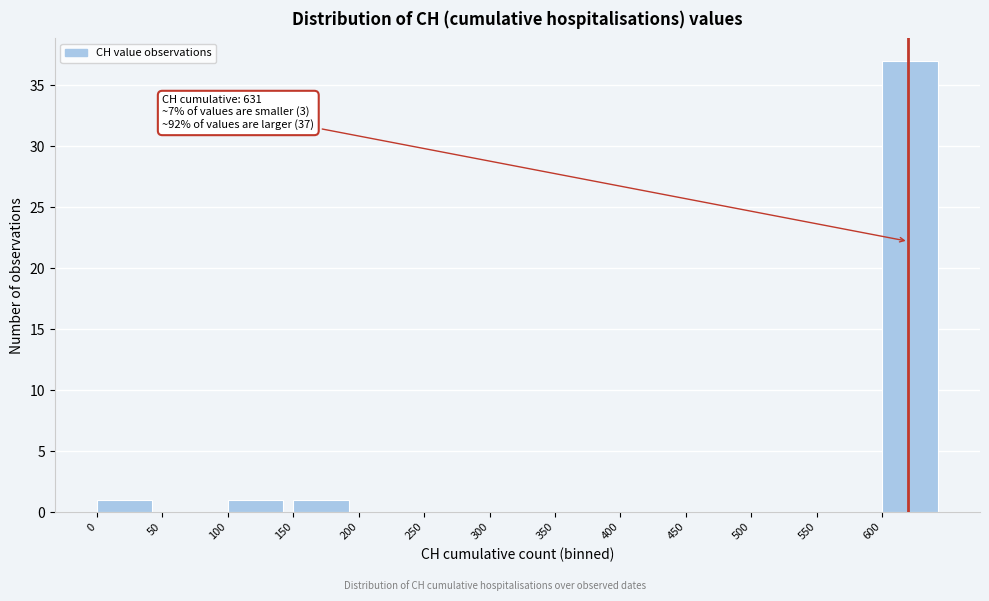

Over which range of the x-axis is the bar tallest?

600 to 650